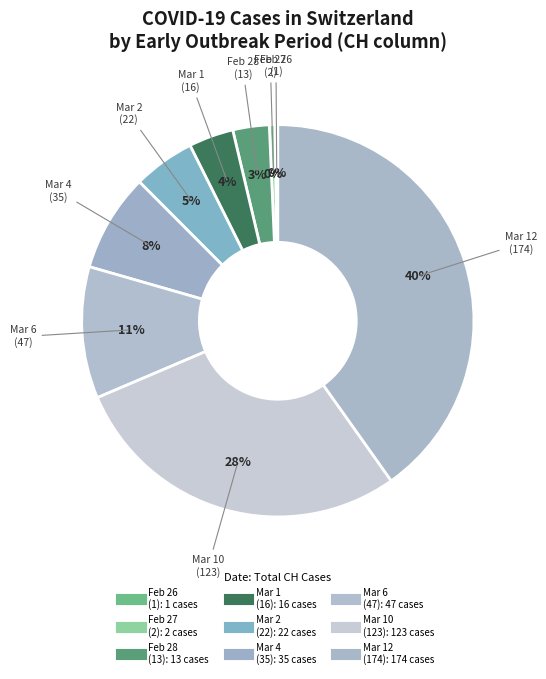

What is the largest slice in the pie chart?

2020-03-12